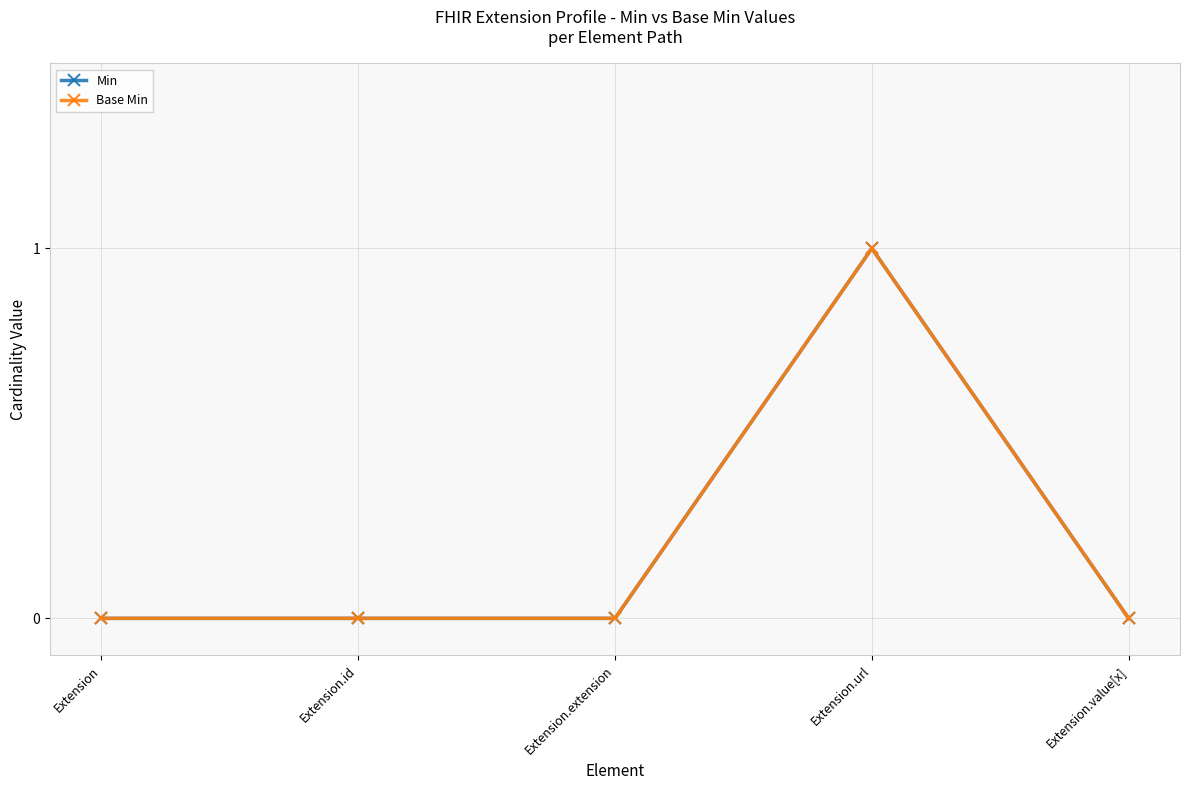

True or false: Base Min has a value of 2 at Extension.url.

False